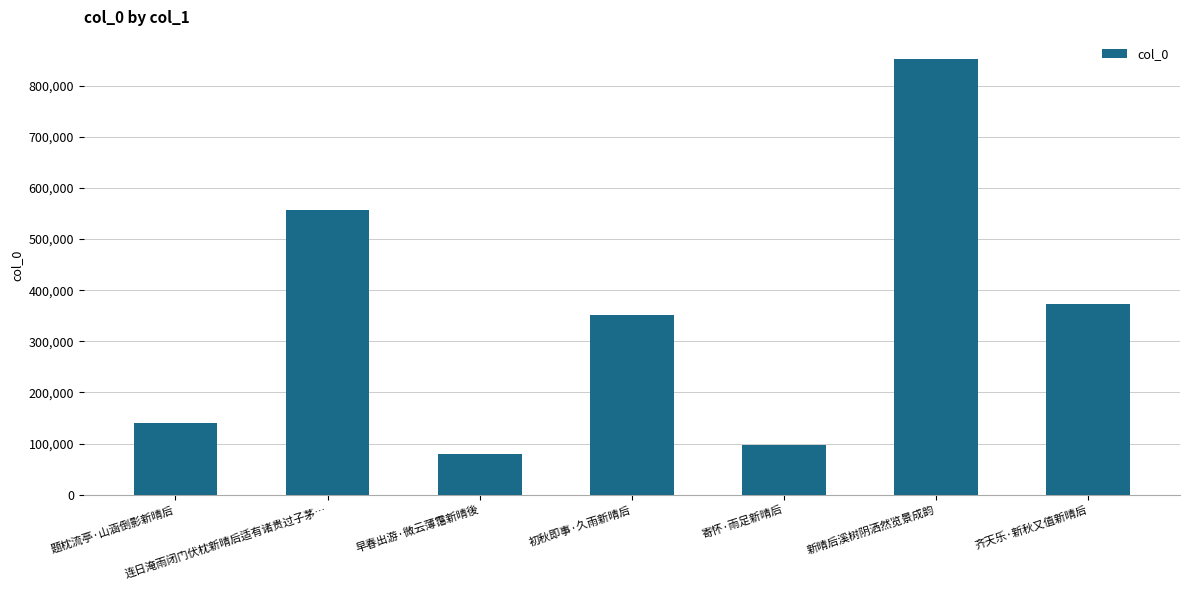

Between 连日淹雨闭门伏枕新晴后适有诸贵过子茅… and 题枕流亭·山涵倒影新晴后, which is larger?

连日淹雨闭门伏枕新晴后适有诸贵过子茅…